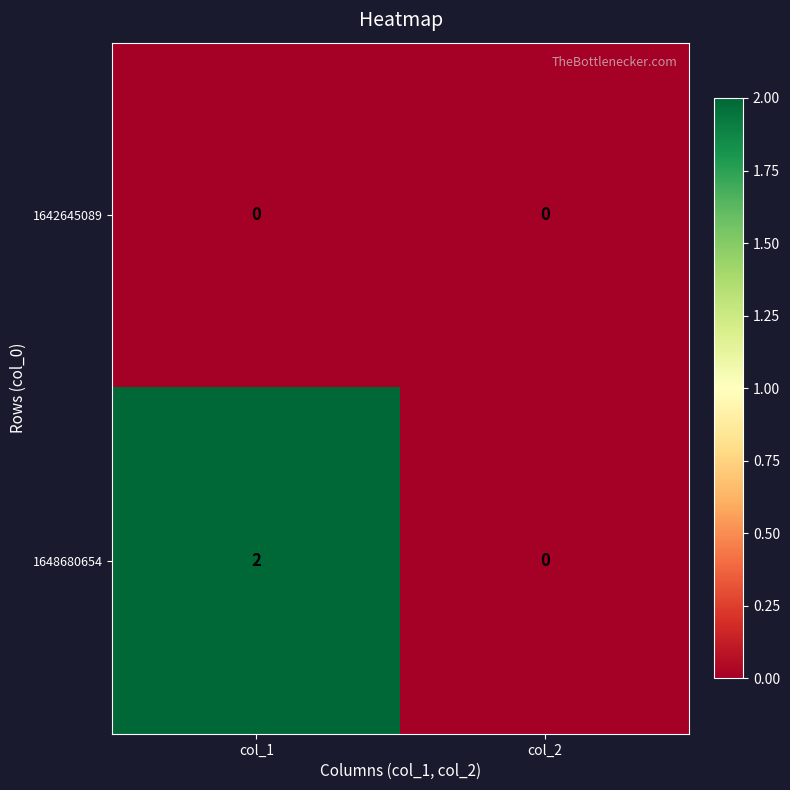

Which label corresponds to the largest value in the chart?

col_1